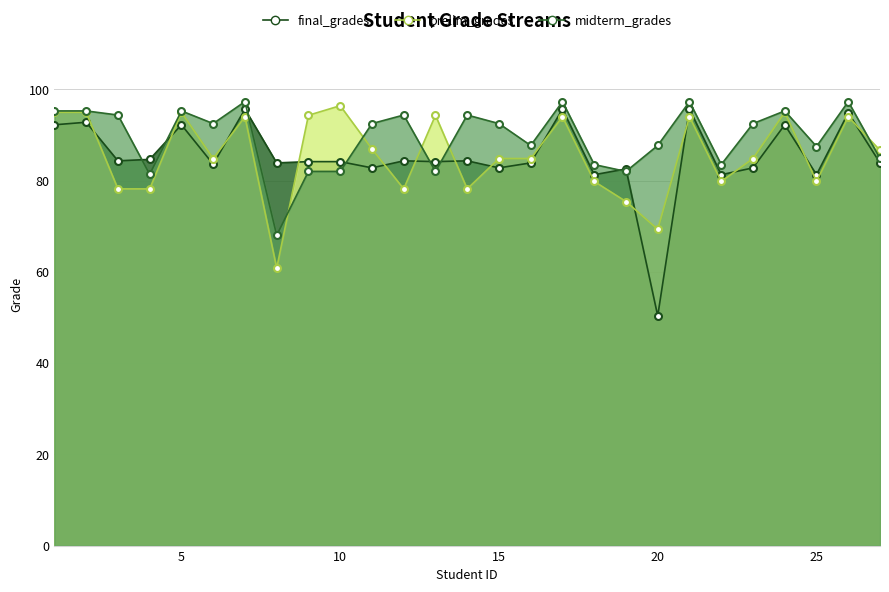

Reading left to right, what are all the values shown in this chart?

final_grades: 92.2	92.8	84.3	84.6	92.2	83.6	95.7	83.9	84.1	84.1	82.8	84.3	84.1	84.3	82.8	83.9	95.7	81.3	82.5	50.3	95.7	81.3	82.8	92.2	81.3	94.9	83.9
prelim_grades: 95.0	95.0	78.2	78.2	95.0	84.8	94.0	60.8	94.3	96.4	86.9	78.2	94.3	78.2	84.8	84.8	94.0	79.8	75.4	69.3	94.0	79.8	84.8	95.0	79.8	94.0	86.6
midterm_grades: 95.3	95.3	94.4	81.4	95.3	92.5	97.3	68.0	82.0	82.0	92.5	94.4	82.0	94.4	92.5	87.7	97.3	83.5	82.0	87.7	97.3	83.5	92.5	95.3	87.5	97.3	84.8